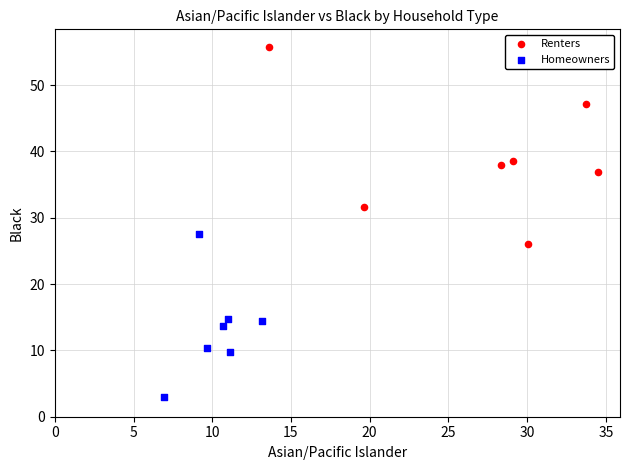

What are all the series names shown in the legend?

Renters, Homeowners